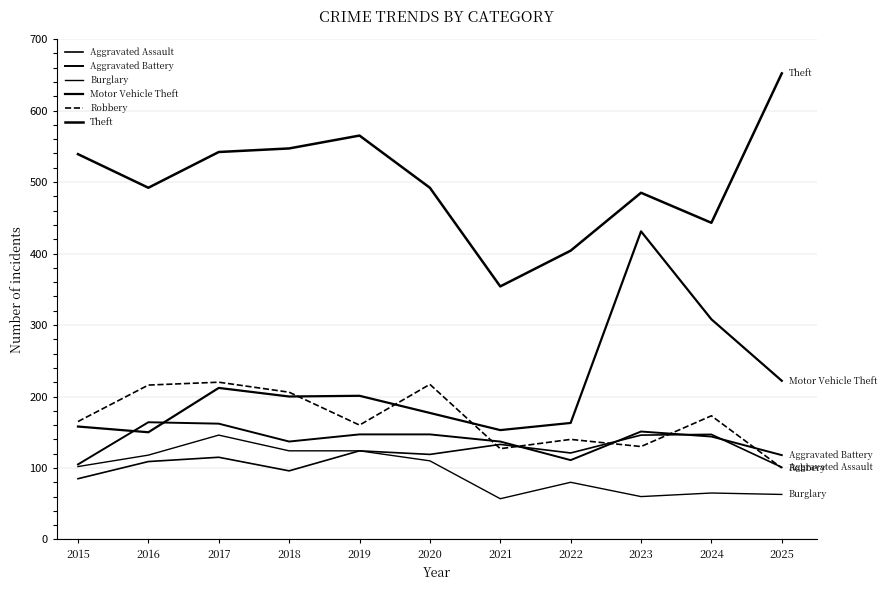

List the series in order of their peak value, lowest first.

Burglary, Aggravated Assault, Aggravated Battery, Robbery, Motor Vehicle Theft, Theft